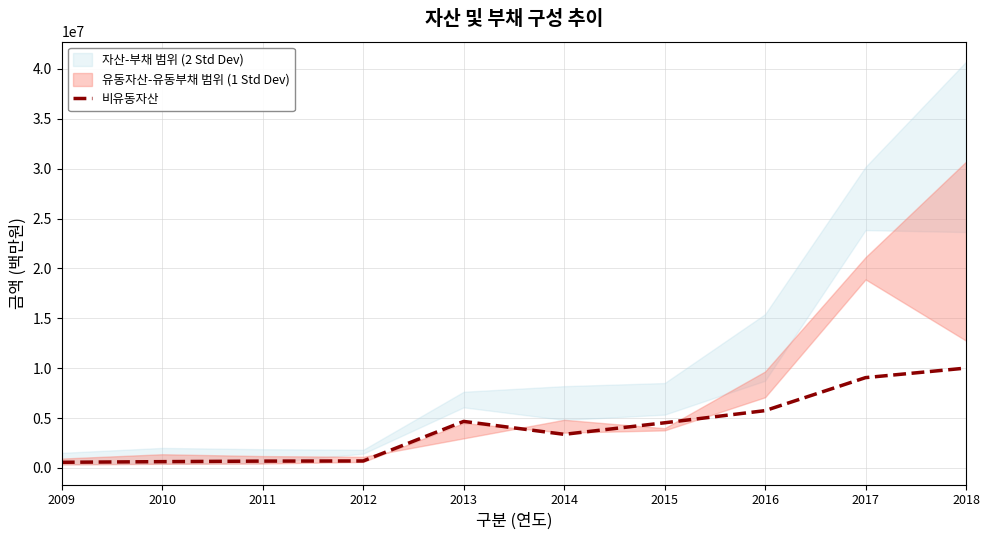

Which category has the highest value across all series?

2018